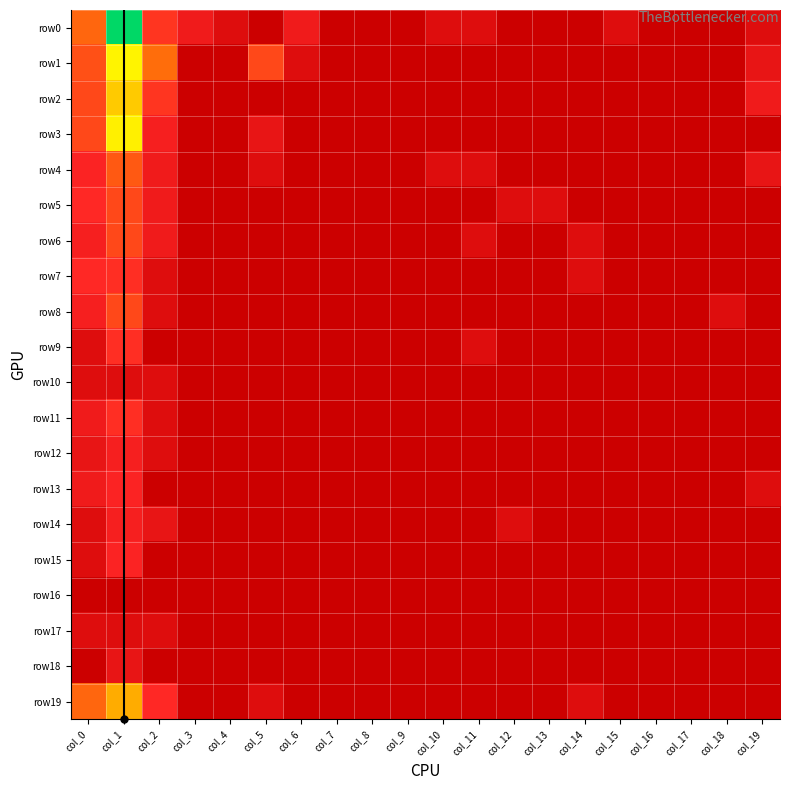

How many data points does each series have?

20